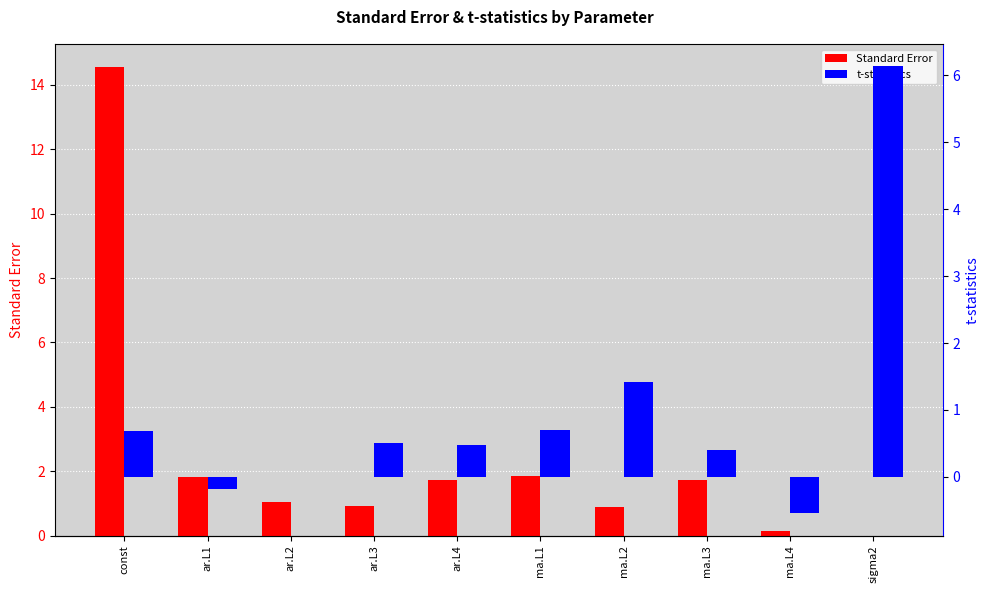

Which series has the largest total across all categories?

Standard Error